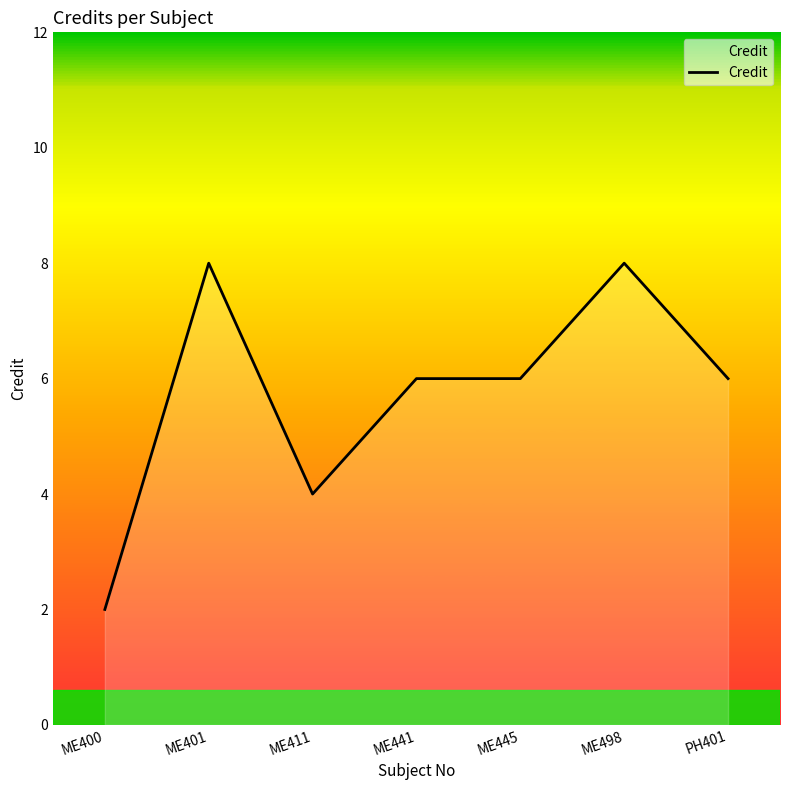

Approximately how many times larger is the value at ME441 compared to ME401?

0.8